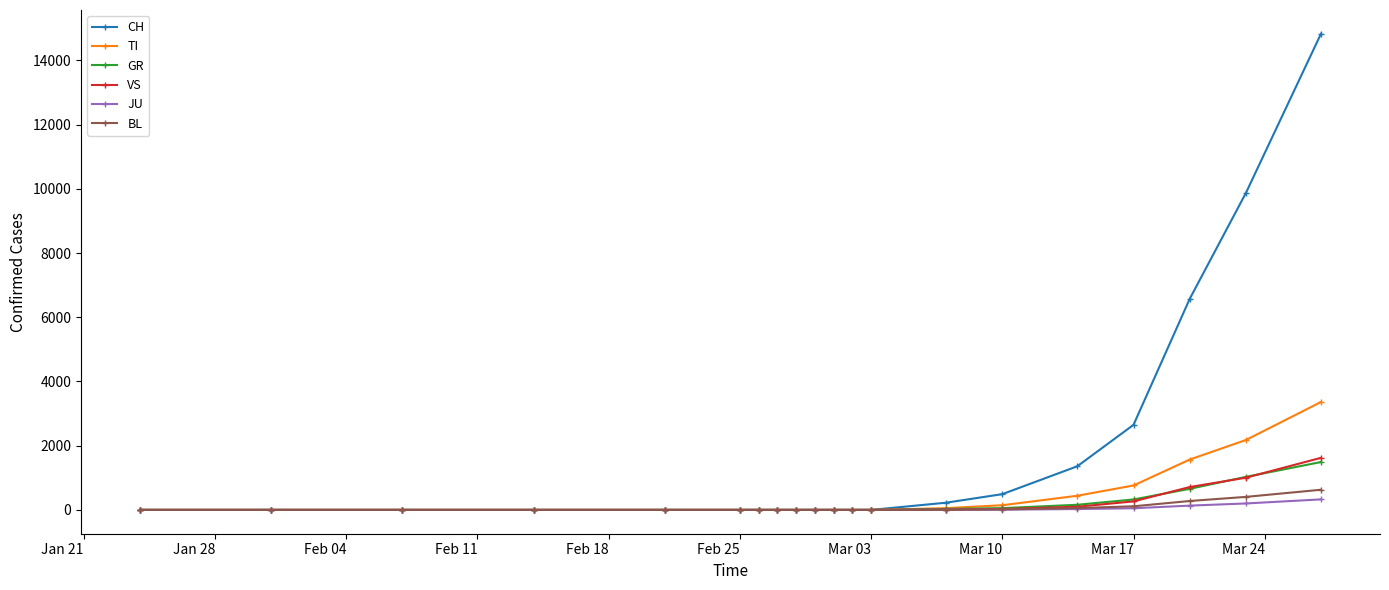

How many data points in JU are above 0?

7